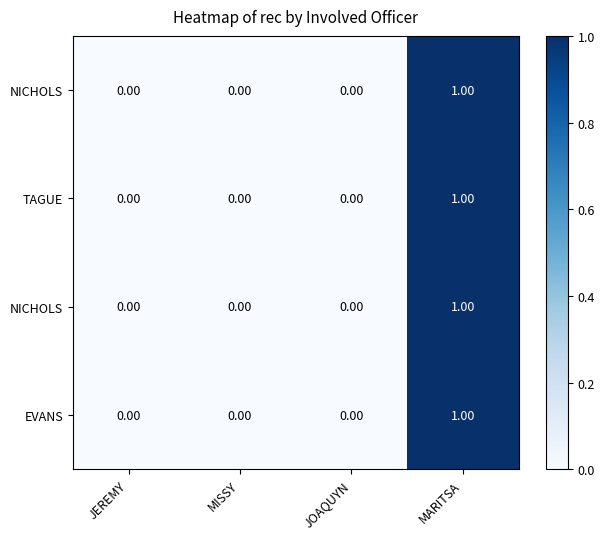

Which has a higher value, JOAQUYN or MISSY?

JOAQUYN